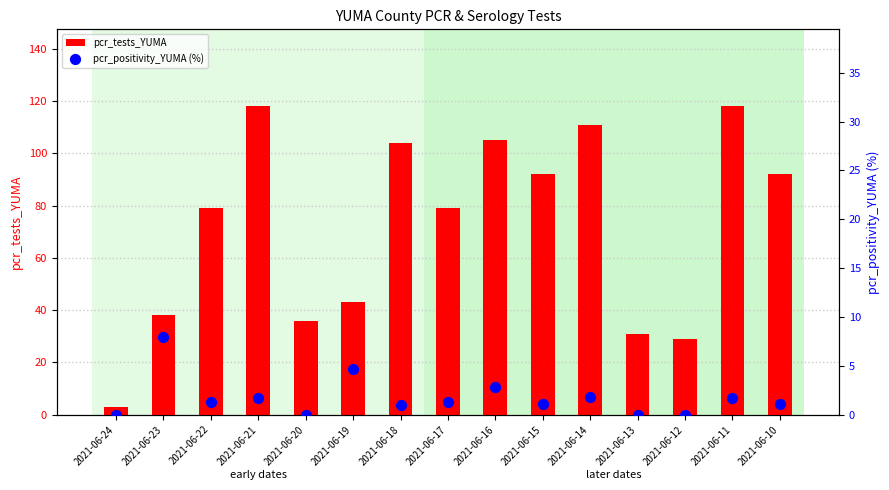

Which series has the largest total across all categories?

pcr_tests_YUMA